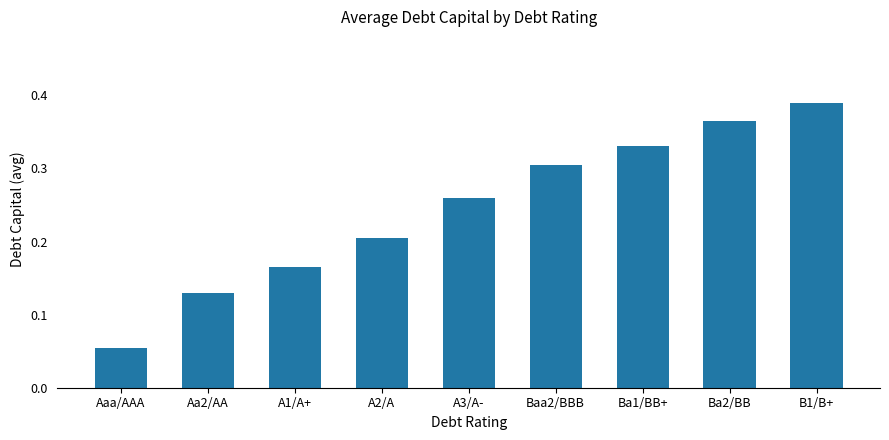

Rank the categories by value from lowest to highest.

Aaa/AAA, Aa2/AA, A1/A+, A2/A, A3/A-, Baa2/BBB, Ba1/BB+, Ba2/BB, B1/B+